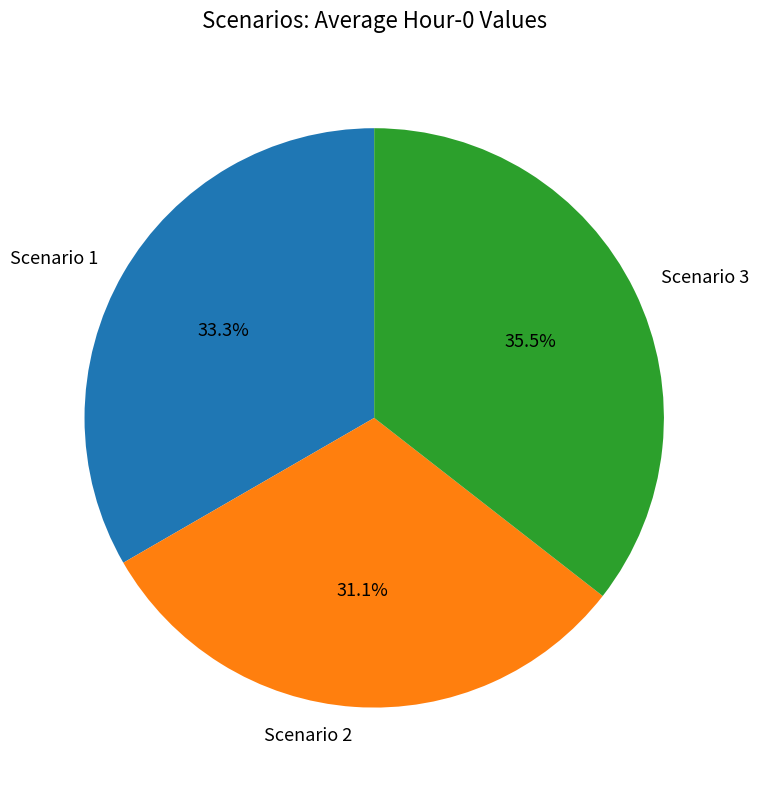

Count the number of slices in the pie.

3